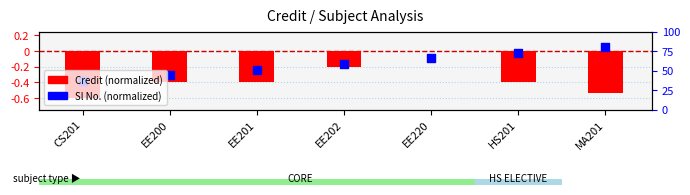

Is the value of Credit (normalized) at EE201 greater than the value of Sl No. (normalized) at EE201?

No